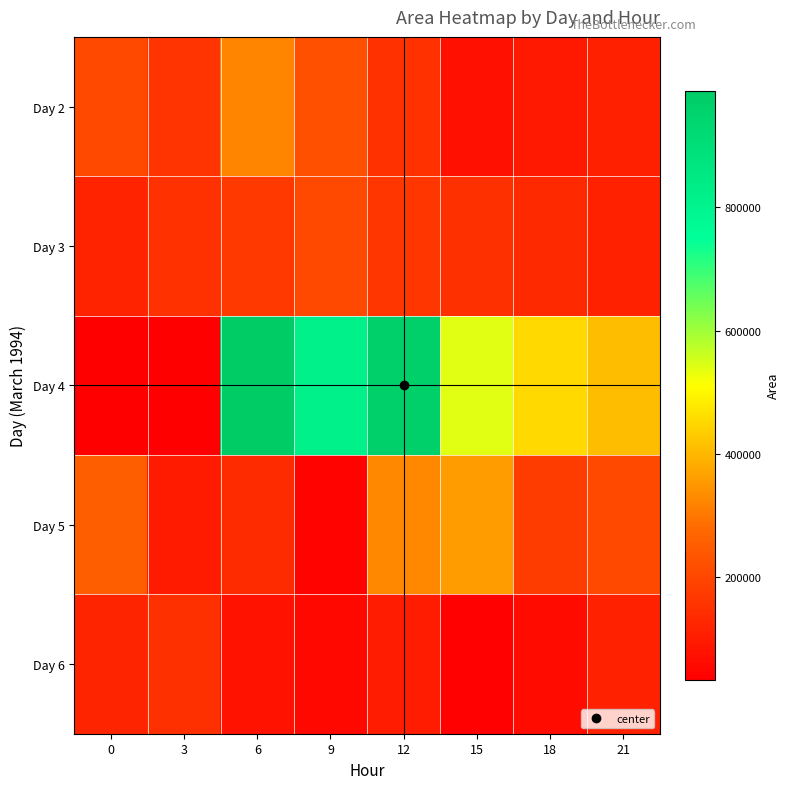

What is the total value across all series at 6?

1696250